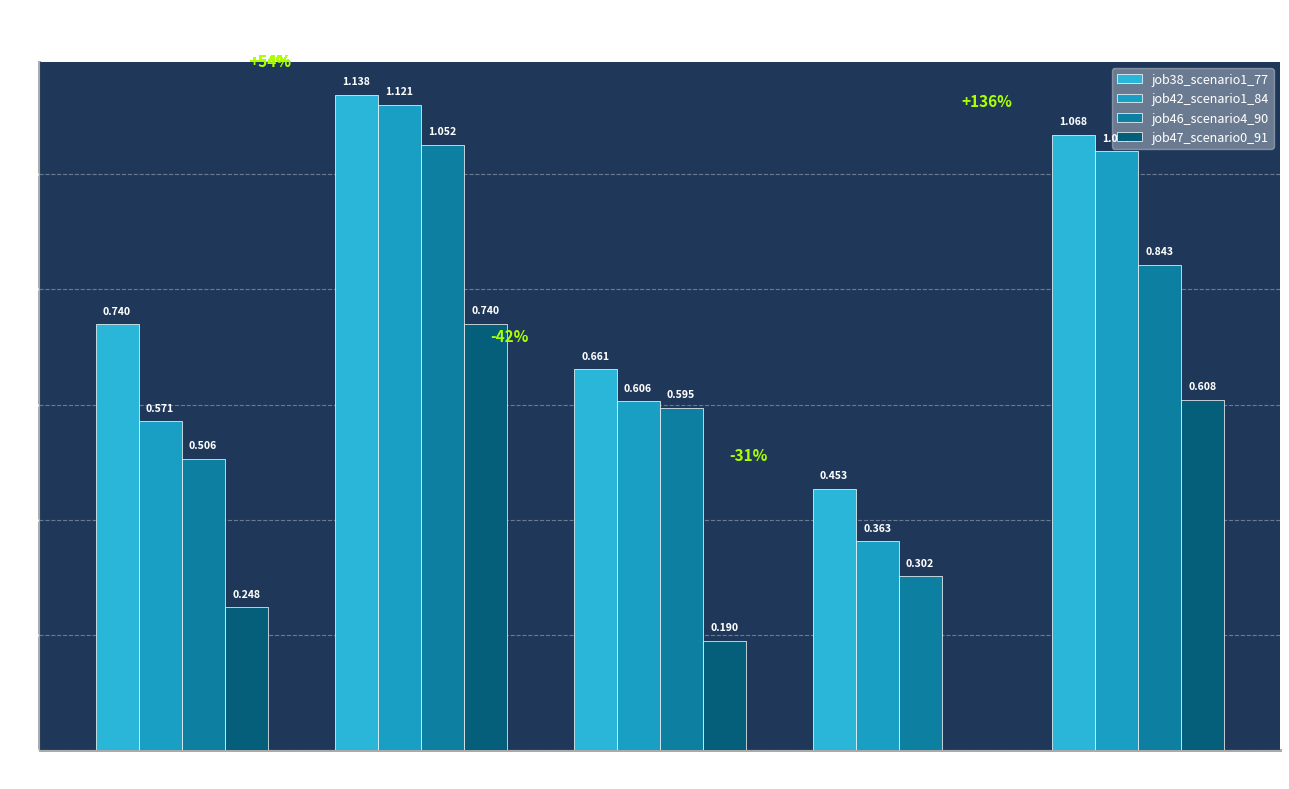

How many groups of bars are there?

5